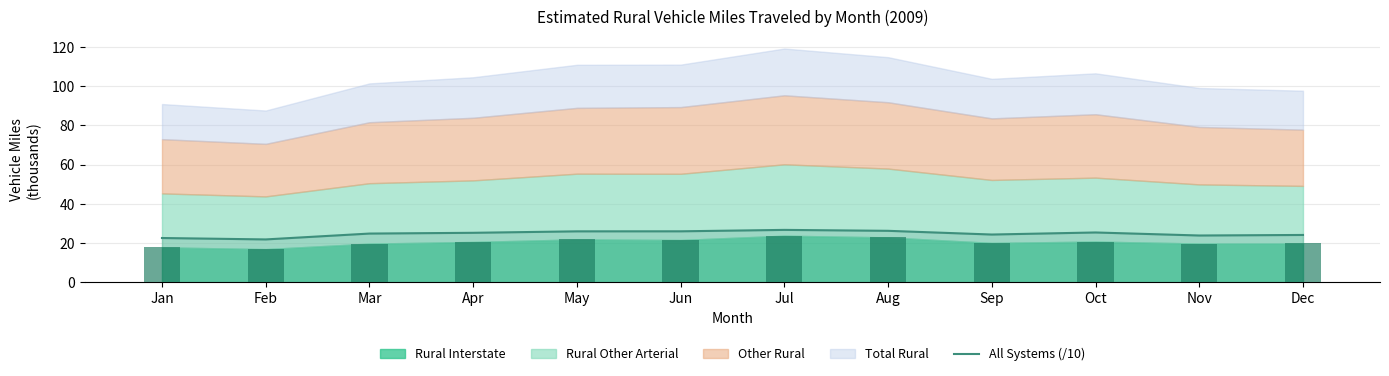

What is the value of the All Systems (/10) bar at the 6th from the left?

26.1